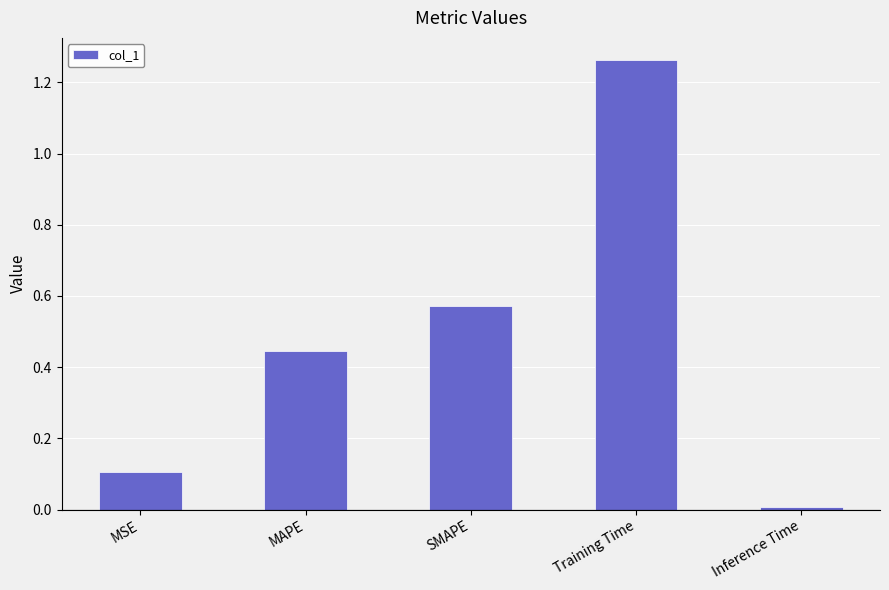

Is it true that the value at Training Time is 0.9?

False